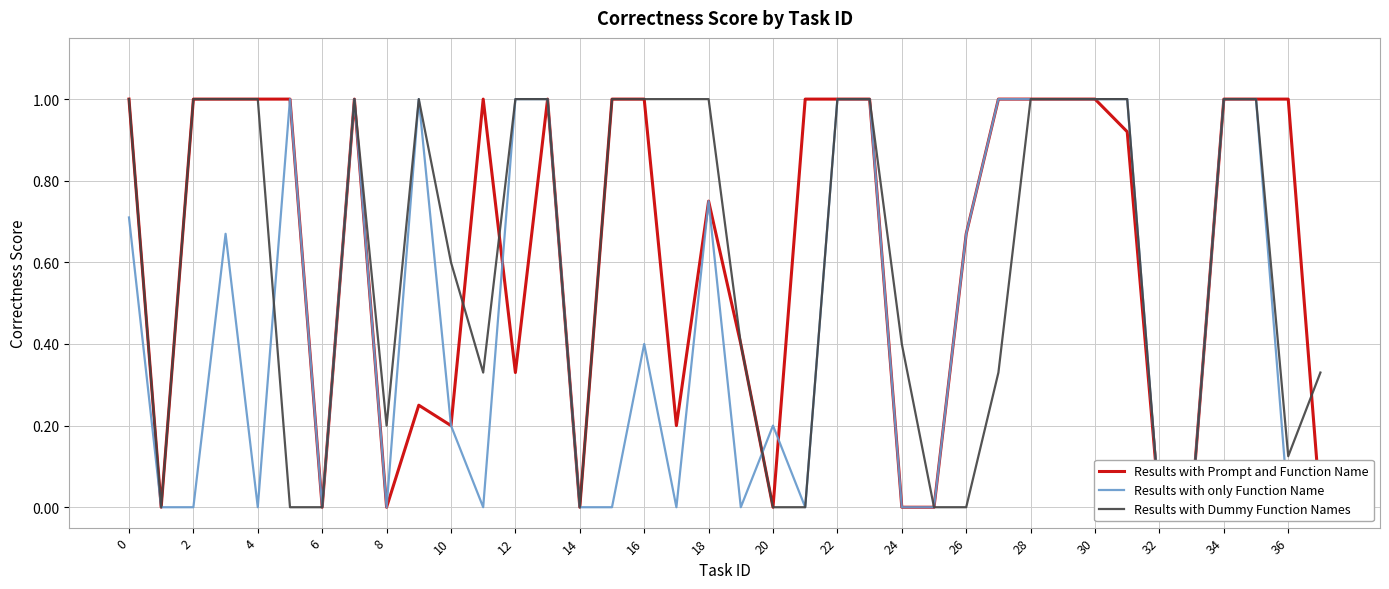

Which series ends up on top after the final intersection of Results with only Function Name and Results with Prompt and Function Name?

Results with Prompt and Function Name